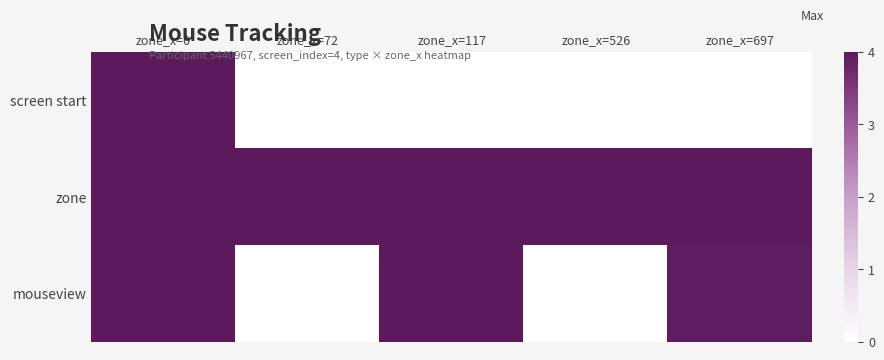

At how many categories does at least one series exceed 3?

5